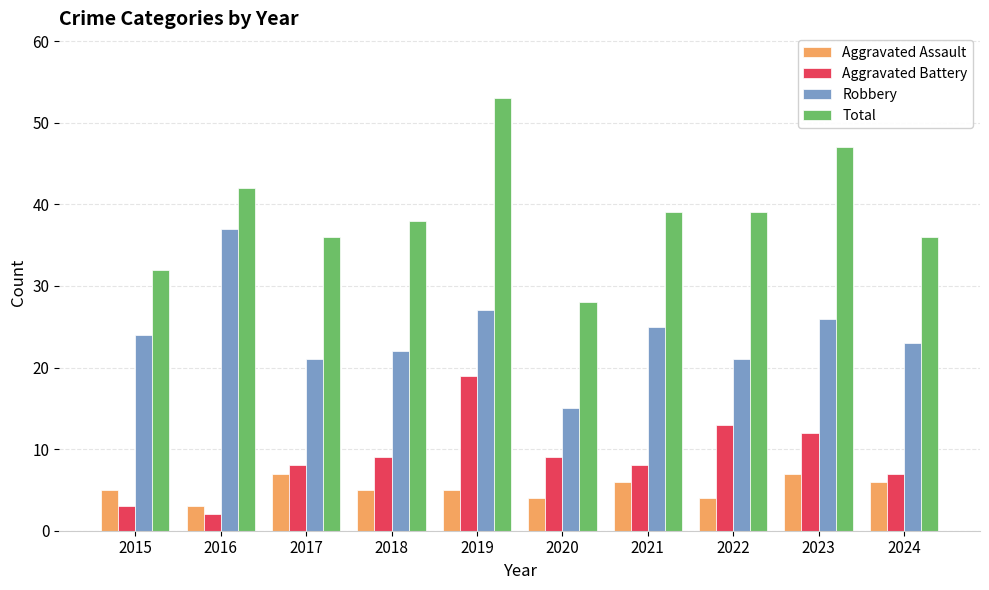

What is the average value of the Aggravated Assault series?

5